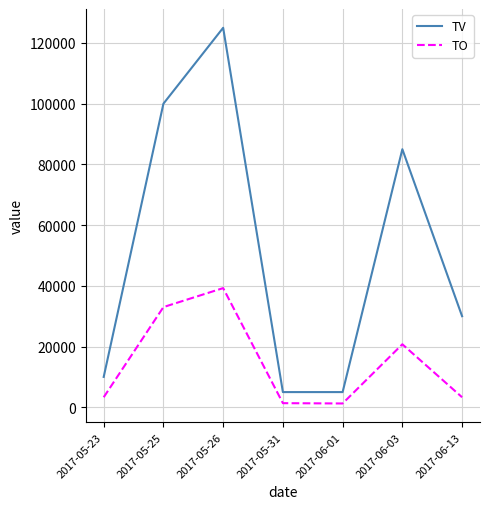

True or false: TO has a value of 6804 at 2017-06-03.

False